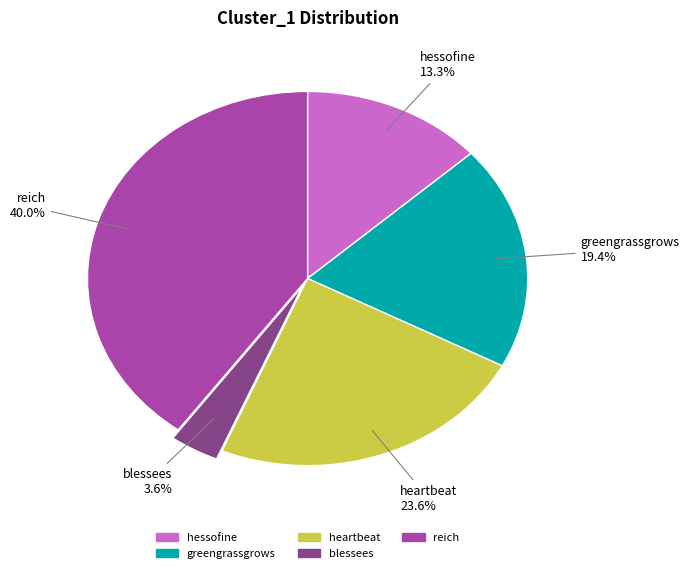

To the nearest percent, what percentage of the pie is hessofine?

13%